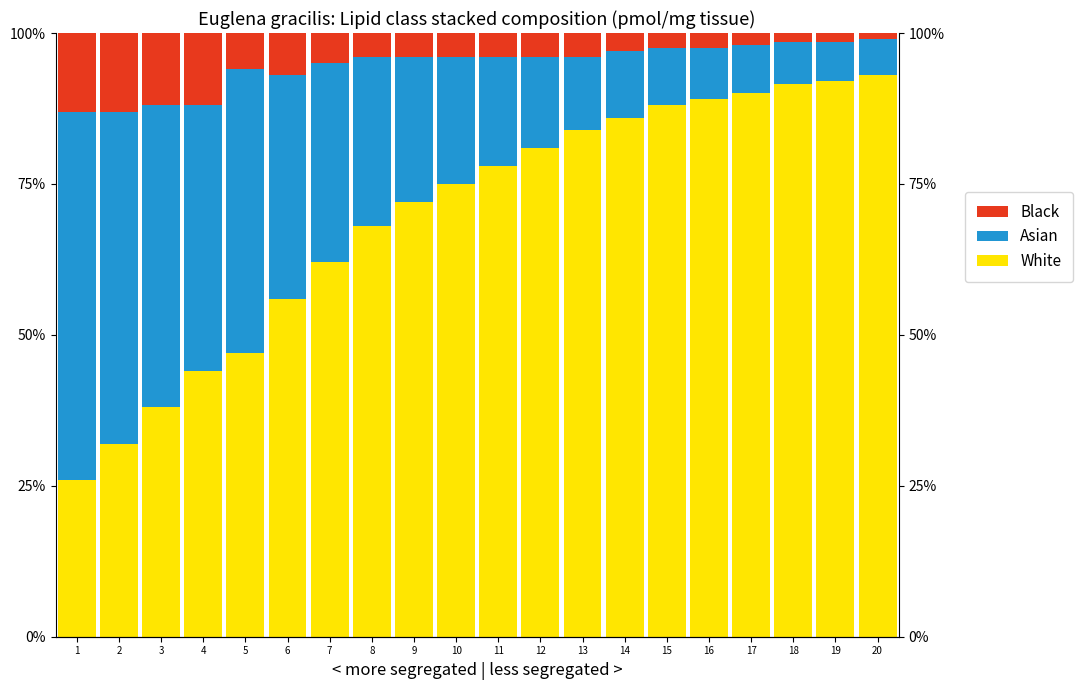

Which series has the largest total across all categories?

White